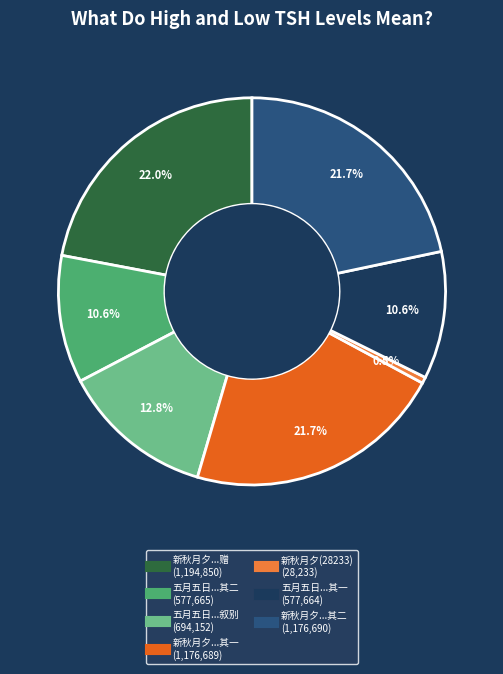

Is there a majority slice in this chart?

No